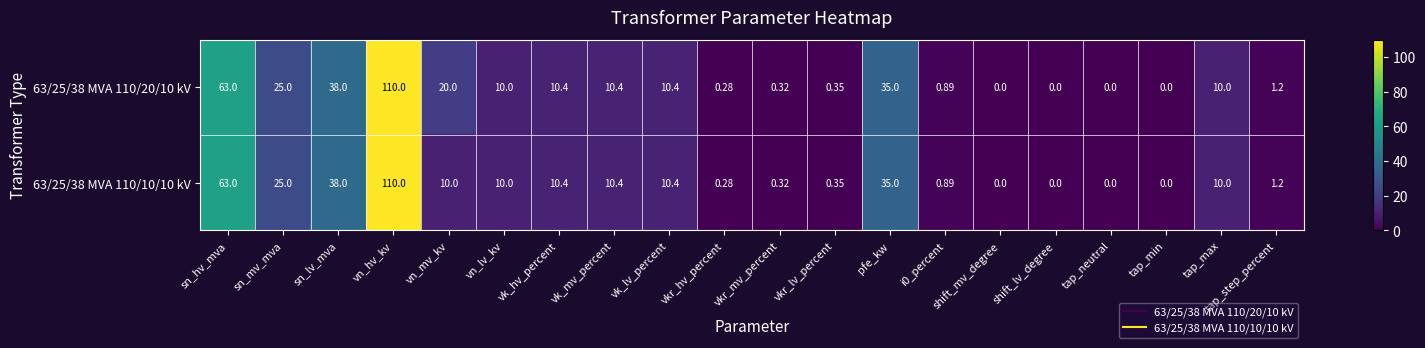

At which label does 63/25/38 MVA 110/10/10 kV first exceed 10?

sn_hv_mva